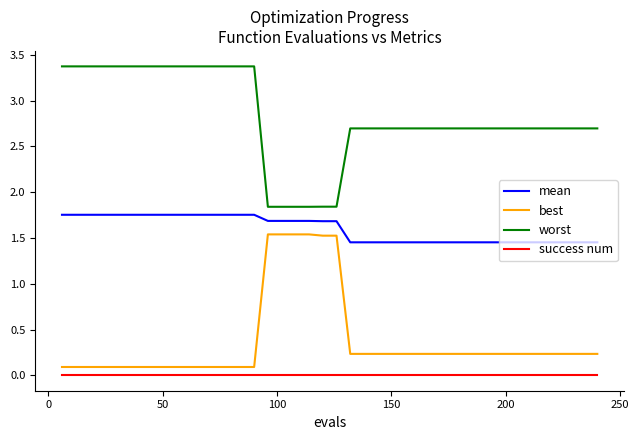

What is the average value of the worst series?

2.8